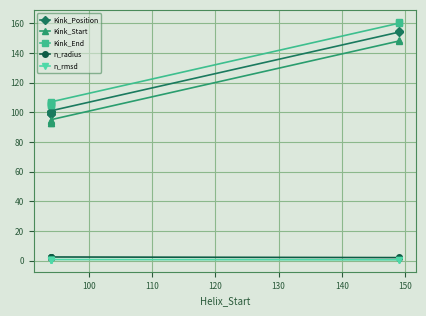

What is the difference between the second highest and second lowest values in the Kink_End series?

55.0